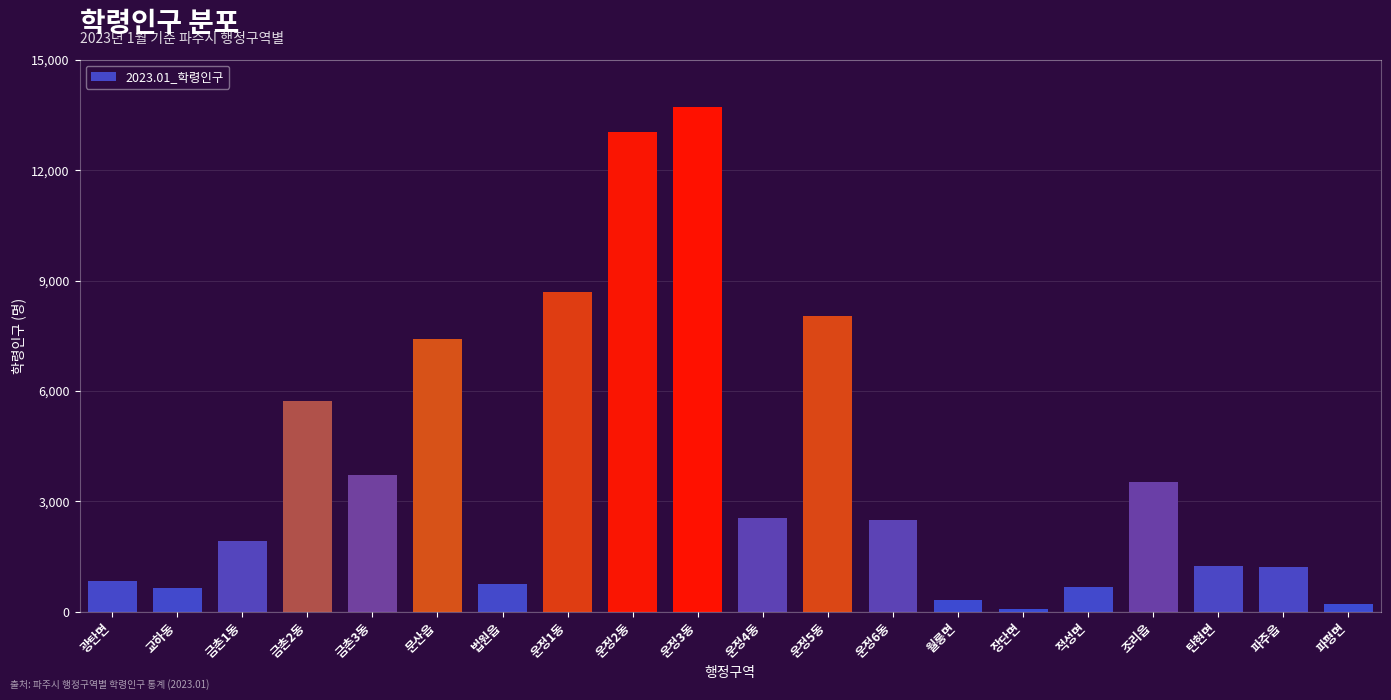

What is the change in value from 교하동 to 운정5동?

+7391